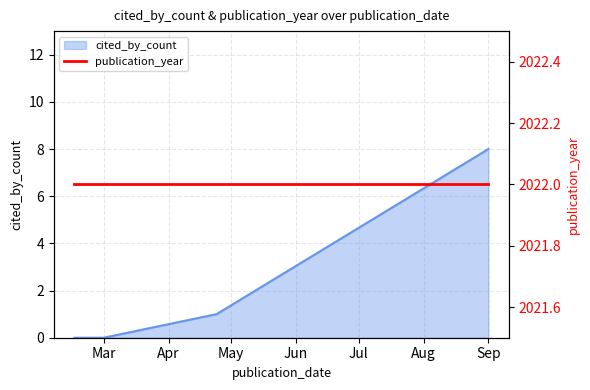

How many lines are shown in the chart?

1